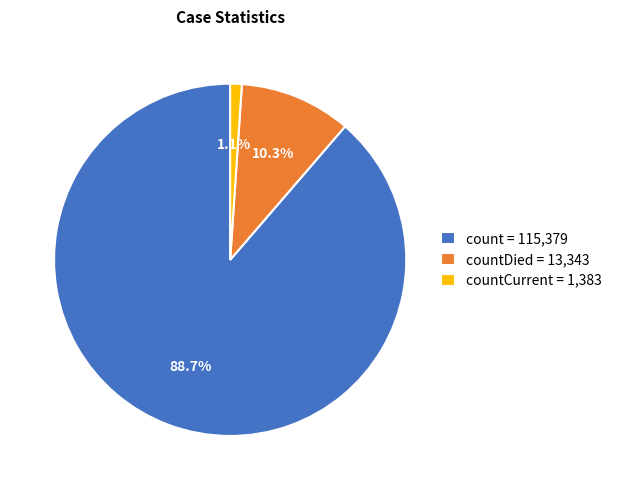

Is there a majority slice in this chart?

Yes